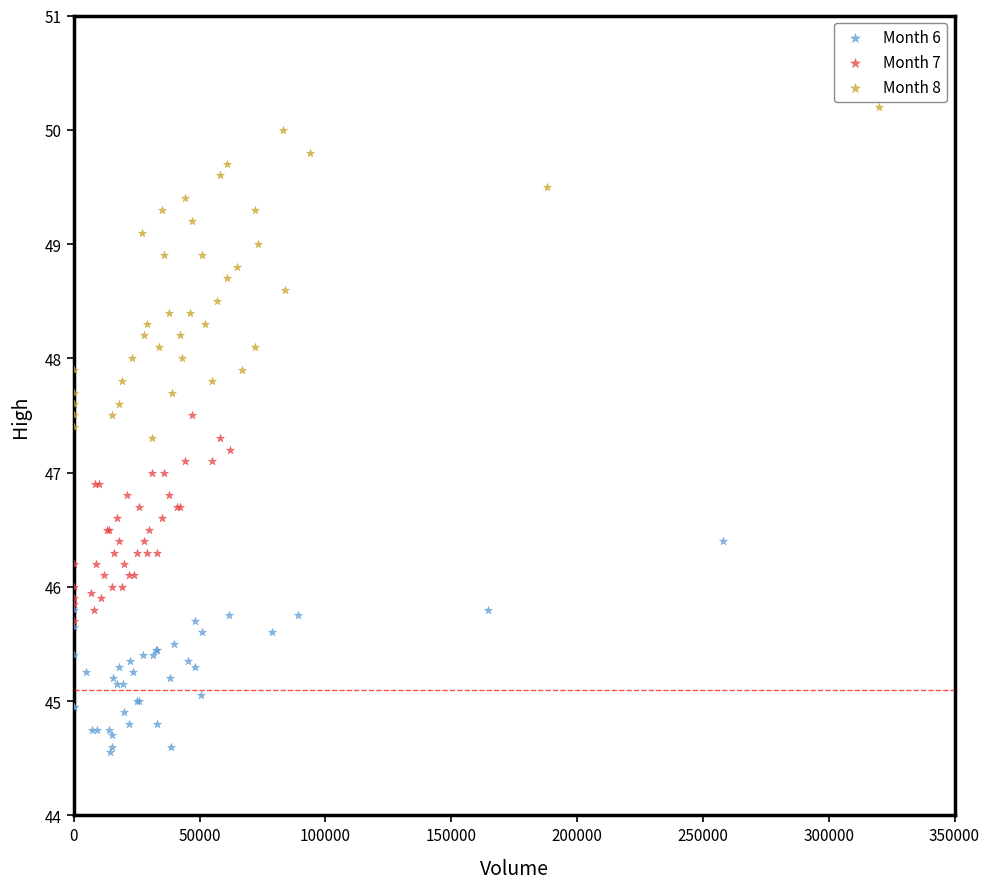

Which series reaches the minimum Y coordinate?

Month 6